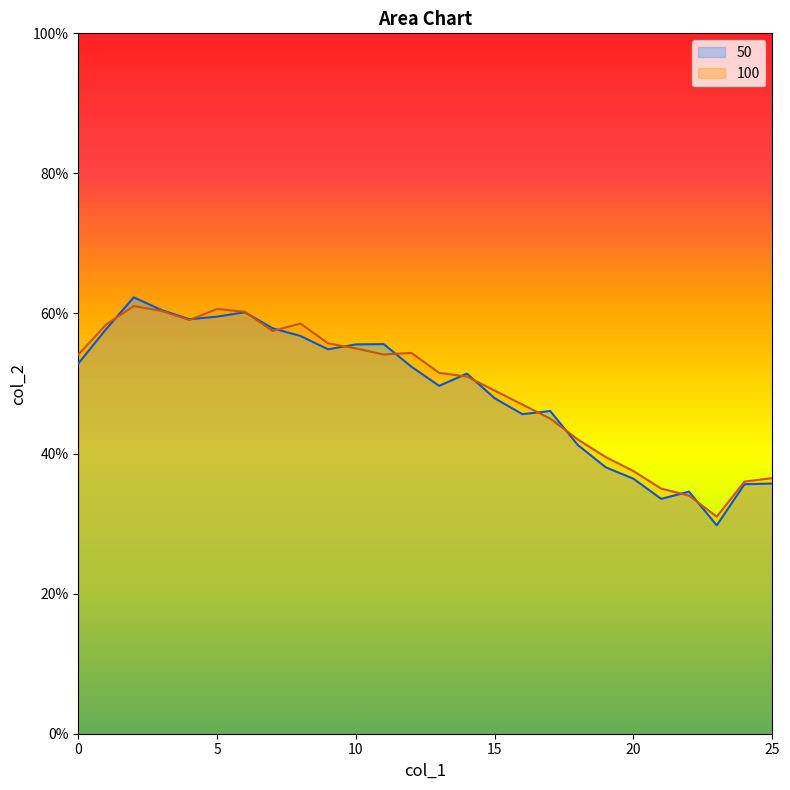

True or false: 100 has more than 2 points higher than both neighbors.

True